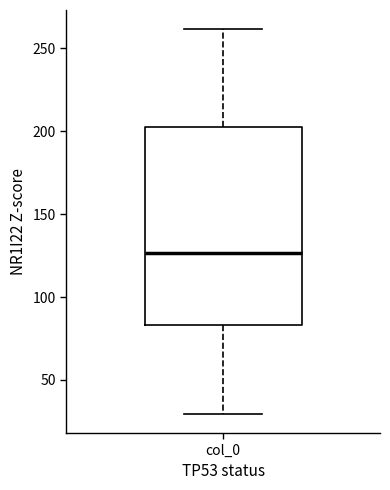

Read this box plot against the y-axis: the position of the median line, the range covered by the box, and the ends of both whiskers. The values are not printed on the chart, so give them approximately, as read against the axis.

median 125, box 85 to 200, whiskers 30 to 260